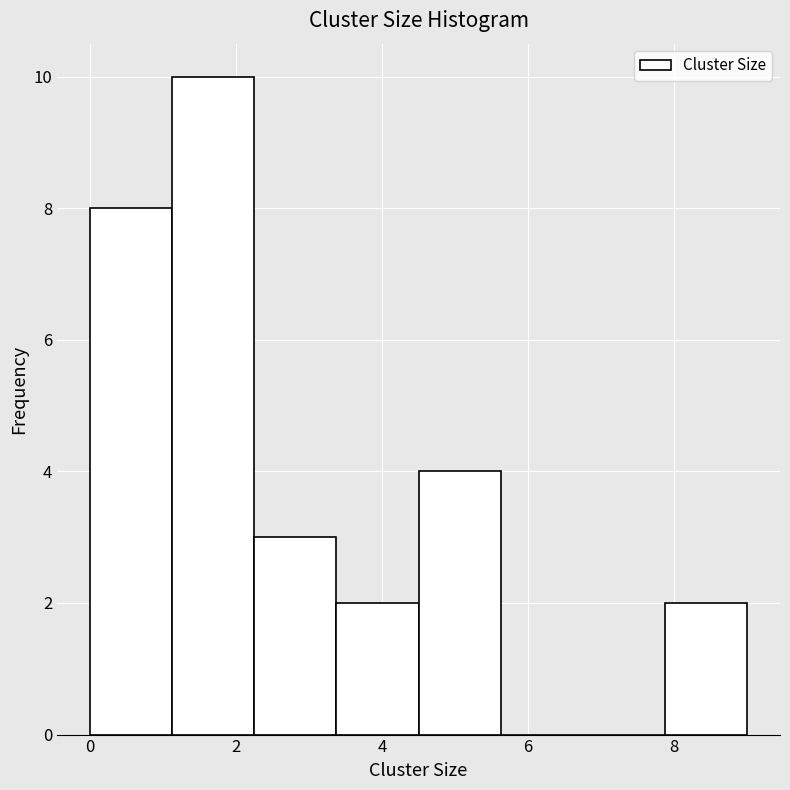

Over which range of the x-axis is the bar tallest?

1.2 to 2.2